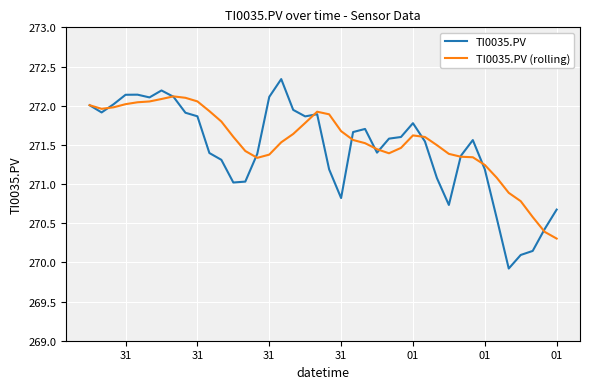

Rank the series by their maximum value, from highest to lowest.

TI0035.PV, TI0035.PV (rolling)